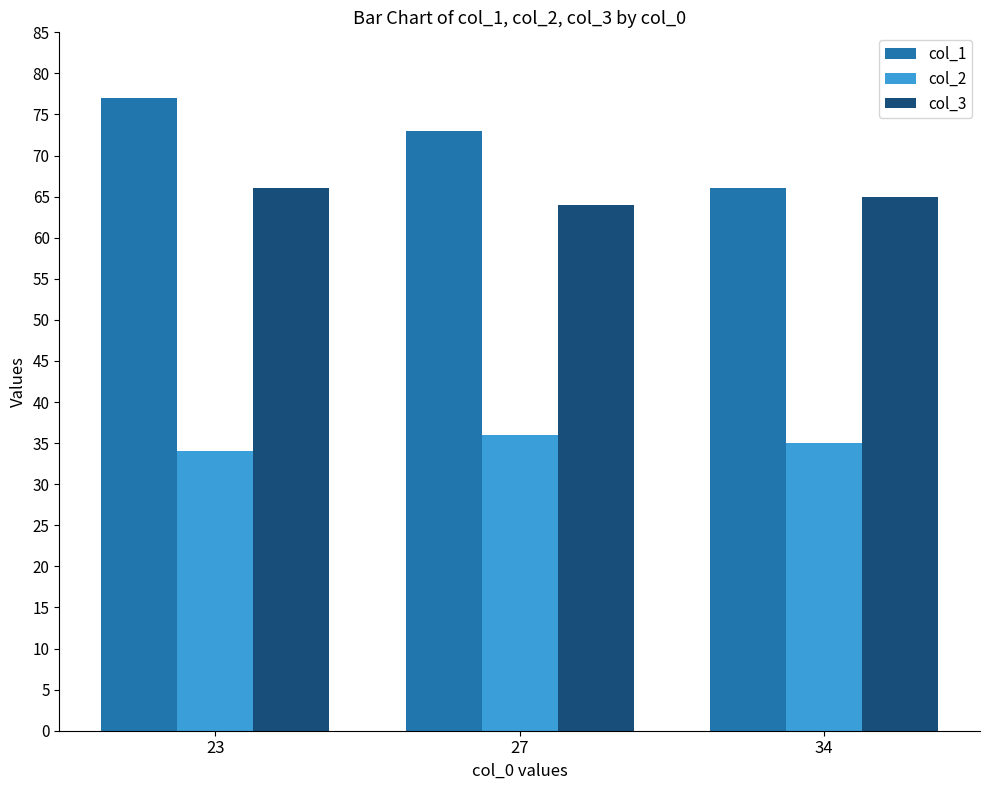

How many categories are shown in the chart?

3